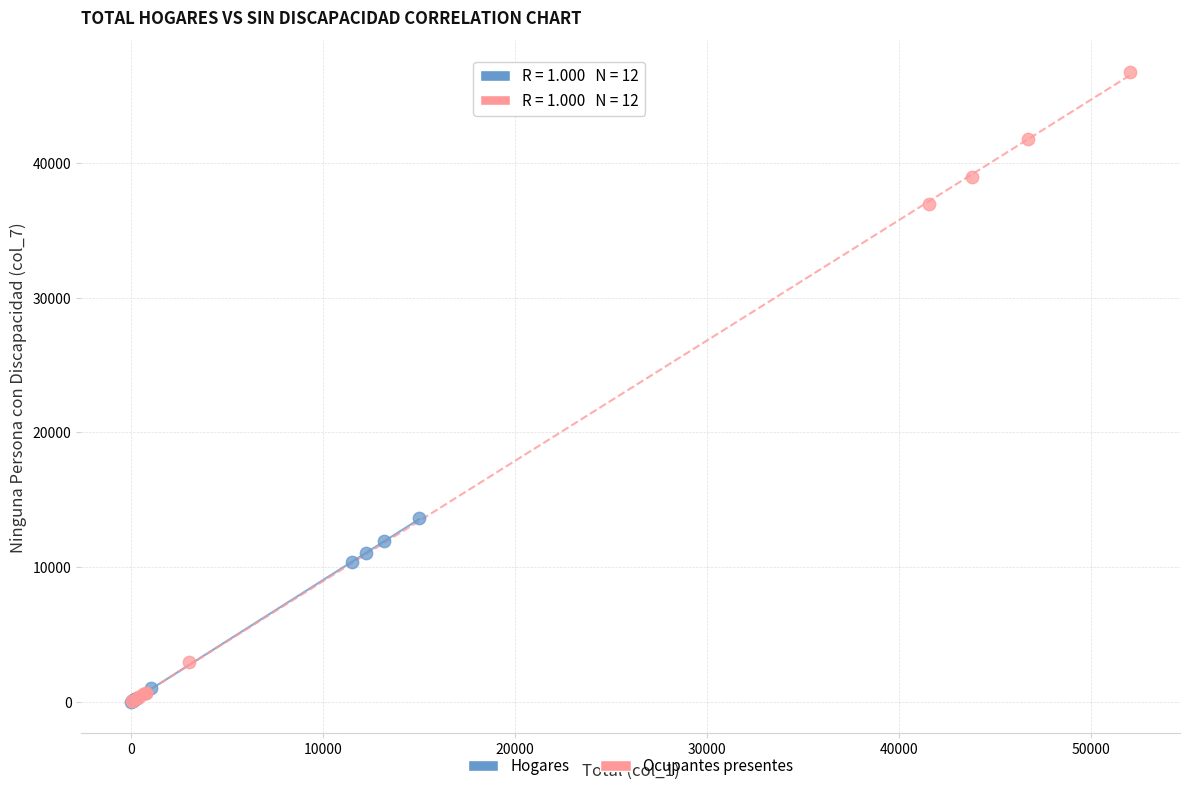

What are all the series names shown in the legend?

Hogares, Ocupantes presentes